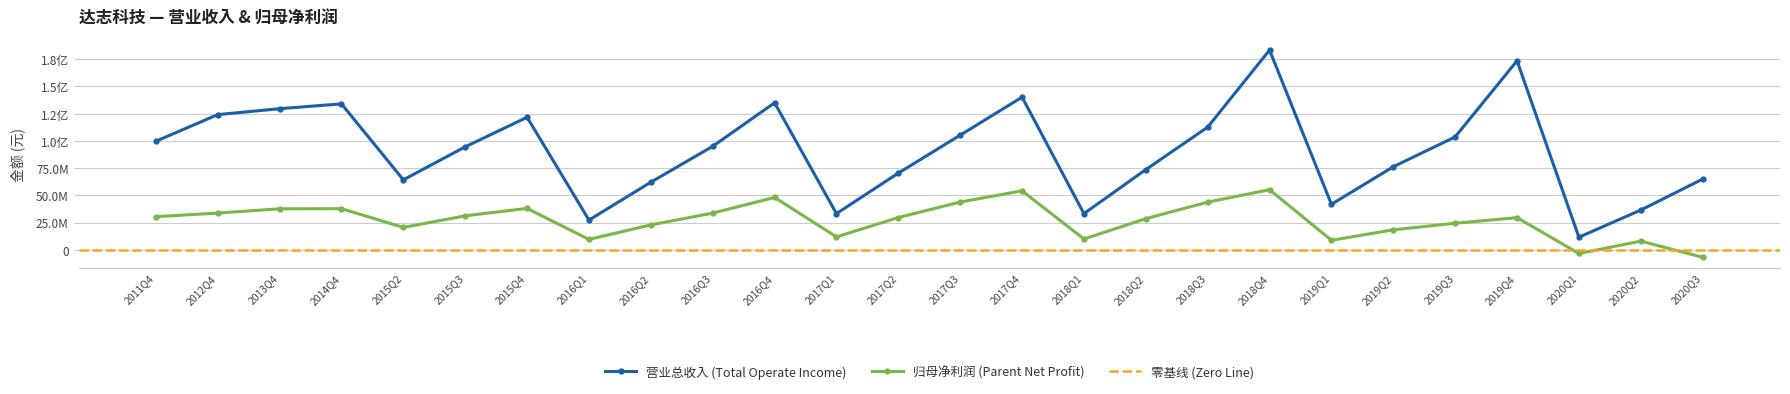

Reading right to left, transcribe all the data shown in this chart.

TOTAL_OPERATE_INCOME: 64916420.7	36461824.2	11594989.6	173499780.4	103656613.4	76240779.3	41754185.5	183346370.9	112604358.2	73632603.2	33210631.8	140144083.8	105239340.1	70405028.4	33200859.1	134967839.2	94989440.2	62057578.0	27287512.8	121649668.9	94544414.7	64218376.9	133975834.7	129541290.1	124095922.1	99647650.5
PARENT_NETPROFIT: -6890567.0	7953923.4	-3406546.5	29491489.8	24382473.4	18308014.0	8739560.1	55173143.9	43721716.7	28563253.9	9902192.8	54118999.4	43837346.4	29597841.7	11842682.6	48078140.2	33664998.5	22864319.8	9528452.1	37989817.6	31170601.9	20537056.2	37742650.5	37635660.9	33697868.9	30410525.7